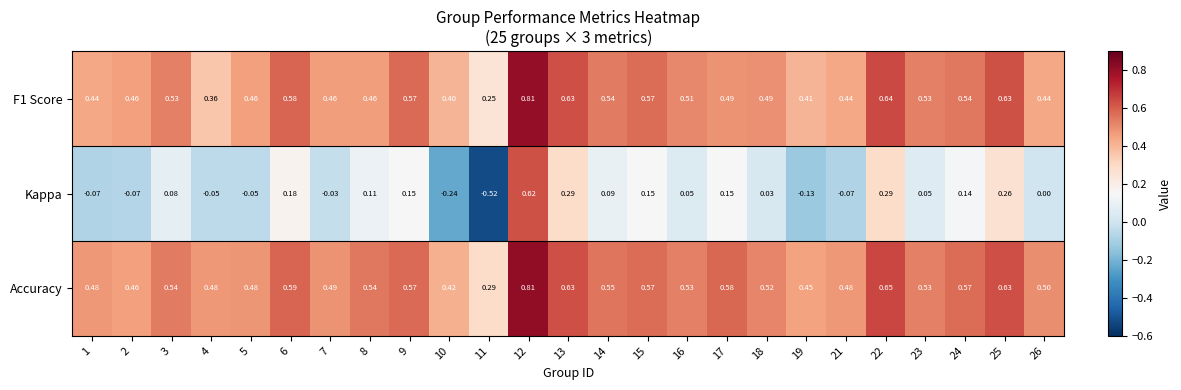

Which series has the largest total across all categories?

Accuracy